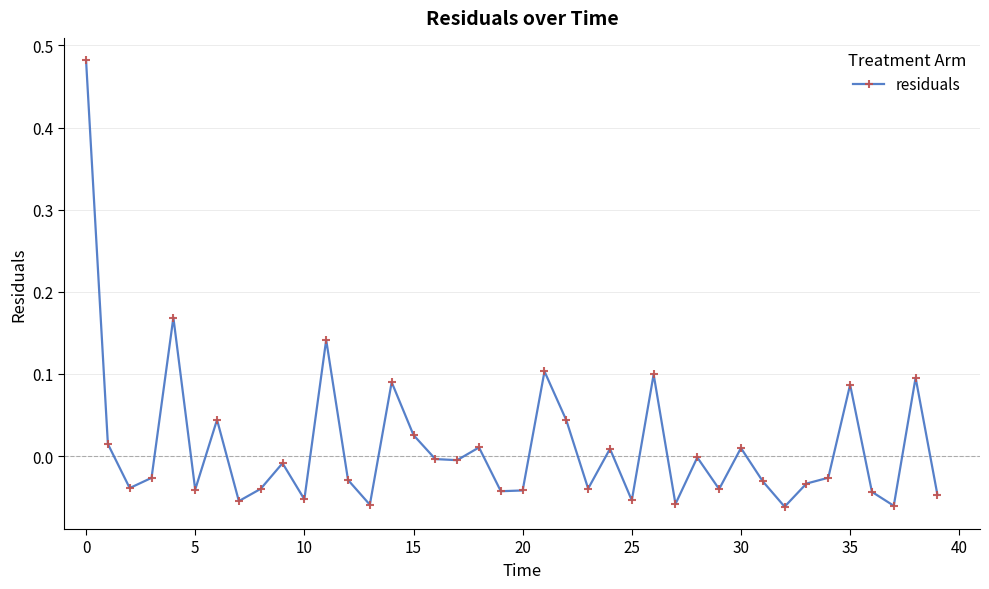

True or false: the data shows -0.1 at 5.

False